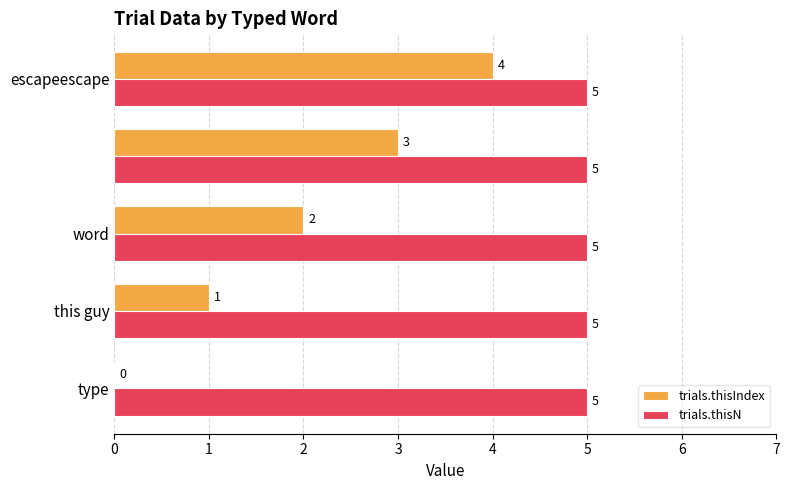

Which series has the largest total across all categories?

trials.thisN